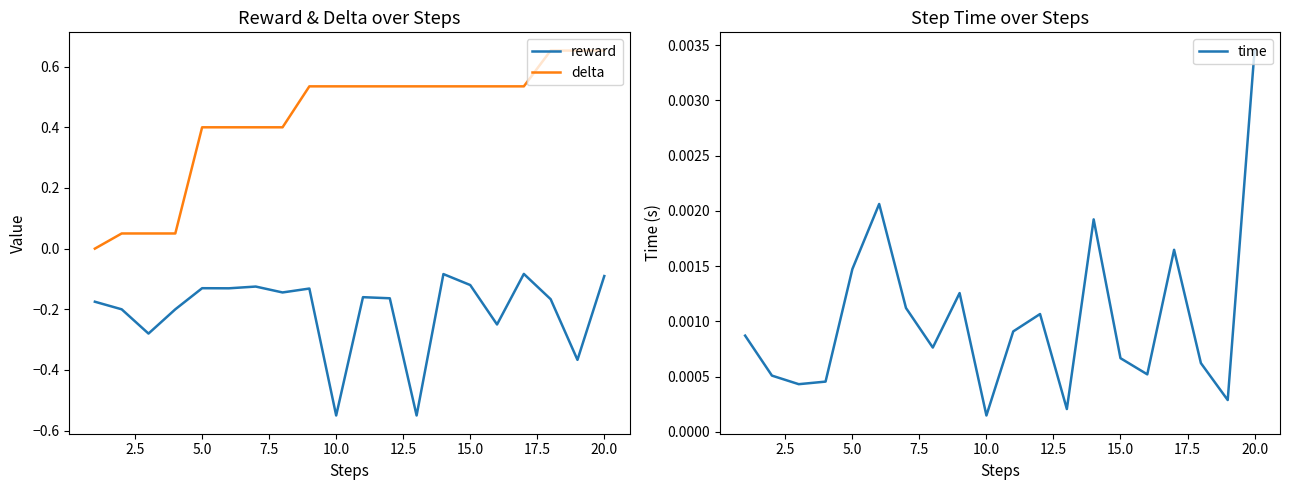

Does the chart display data point markers on the line(s)?

No